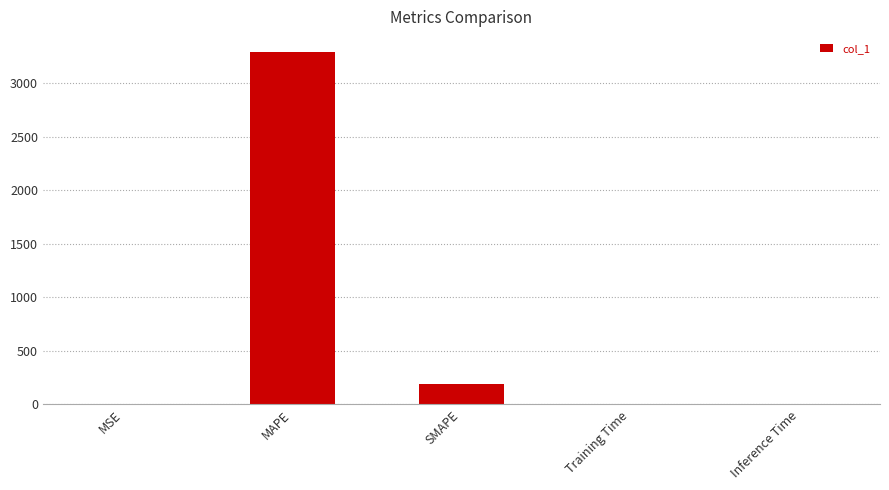

What is the sum of all values?

3480.9